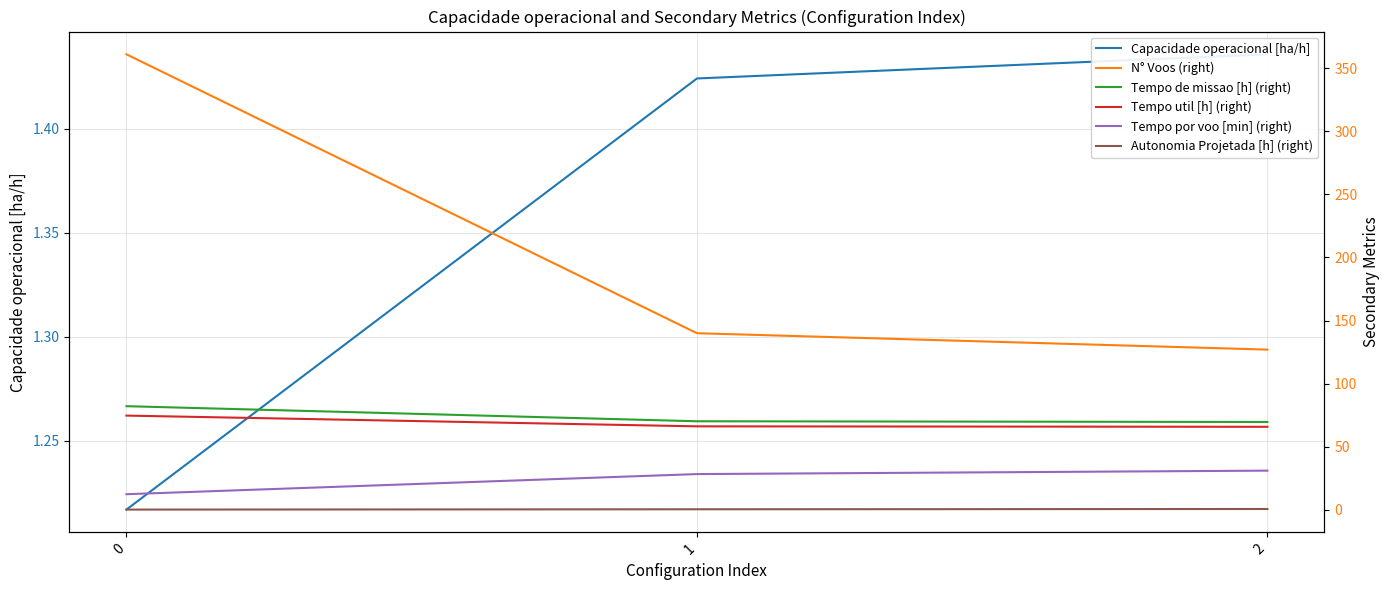

What are all the series names shown in the legend?

Capacidade operacional [ha/h], N° Voos (right), Tempo de missao [h] (right), Tempo util [h] (right), Tempo por voo [min] (right), Autonomia Projetada [h] (right)